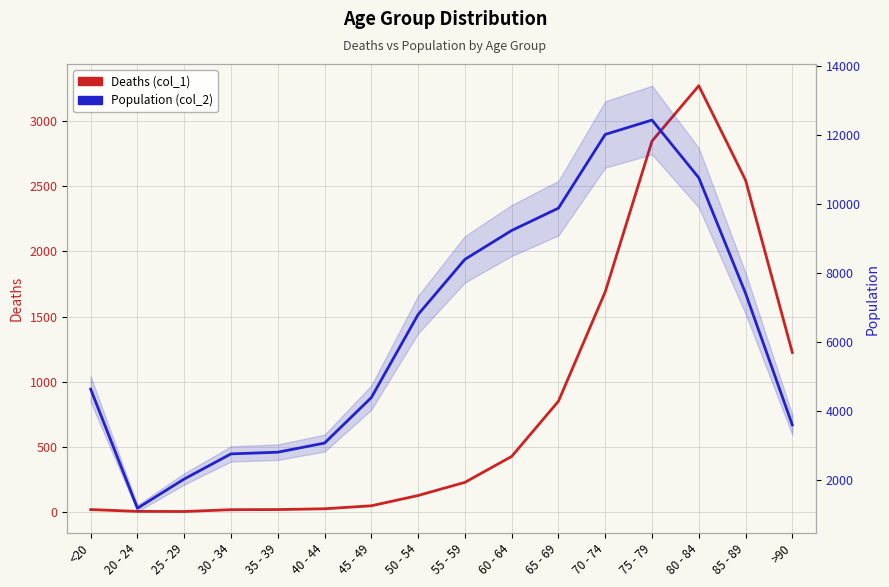

True or false: Deaths (col_1) and Population (col_2) intersect in this chart.

False